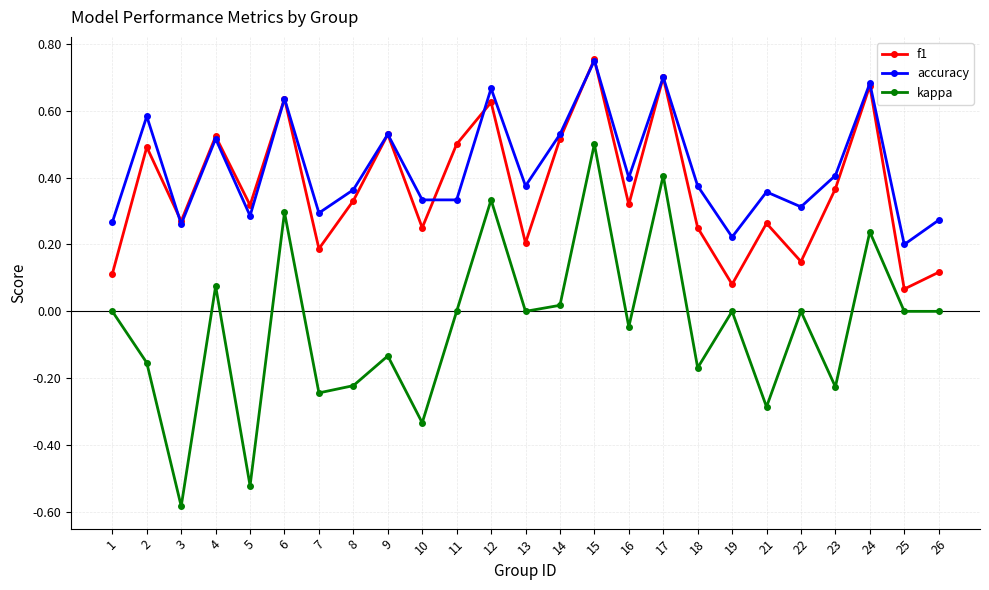

The f1 series shows 0.3 at 3. True or false?

True